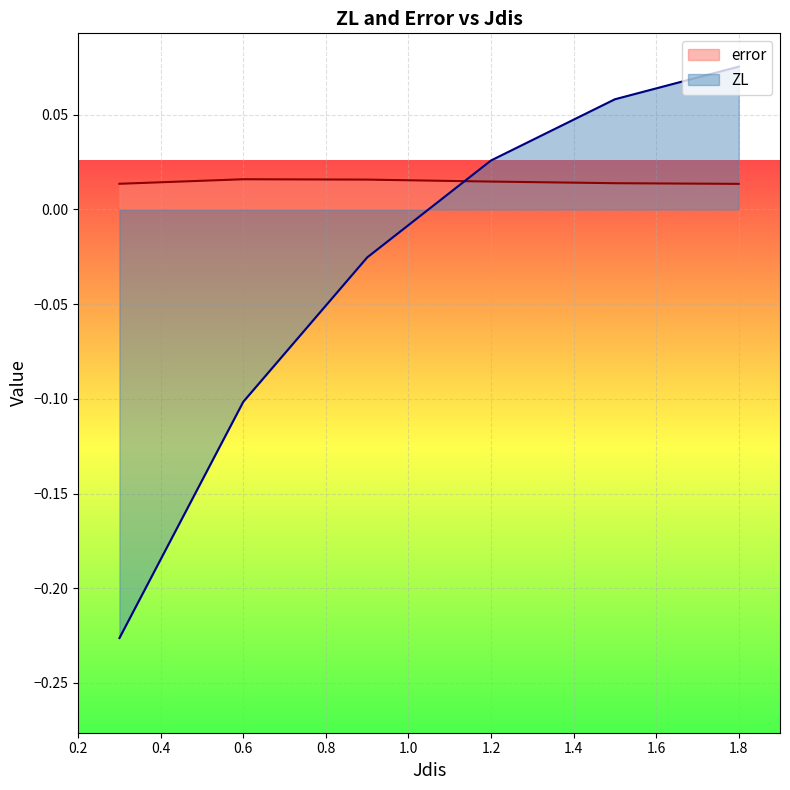

Which has a higher value, 0.6 or 1.5?

0.6